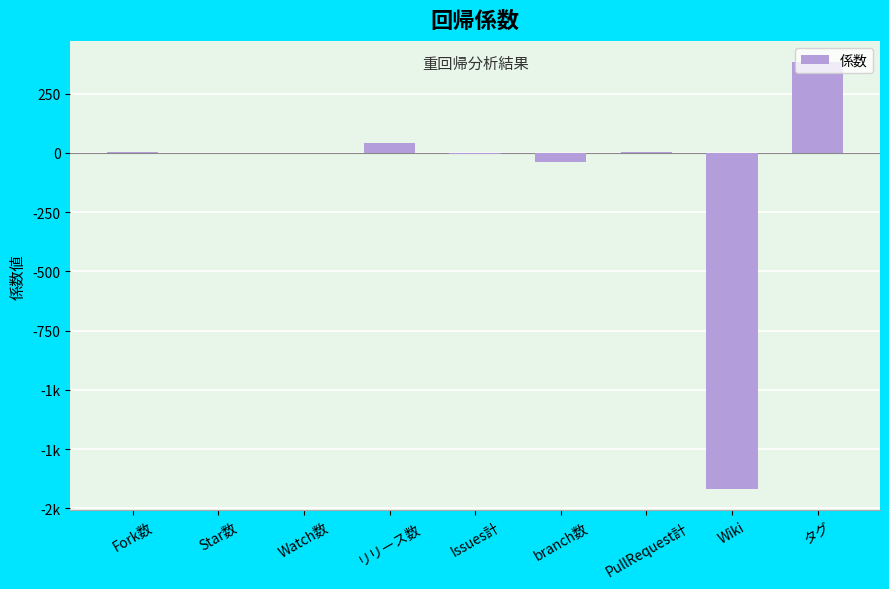

How many values are below 0?

5